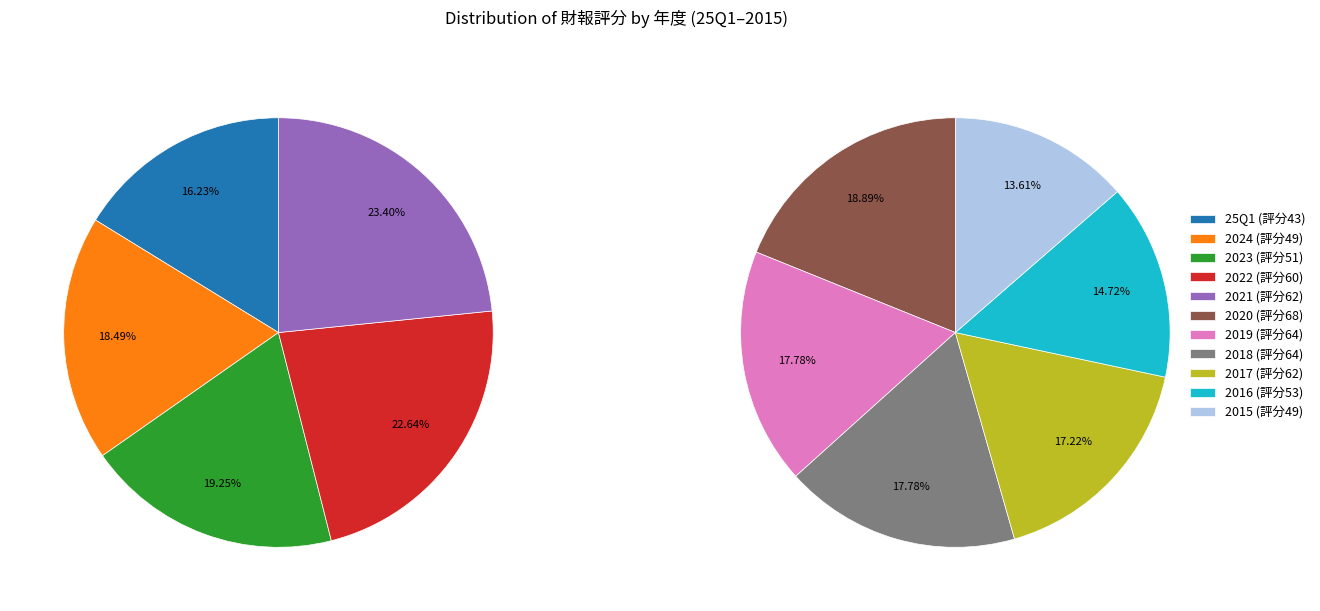

What portion of the pie excludes 2017?

90.1%